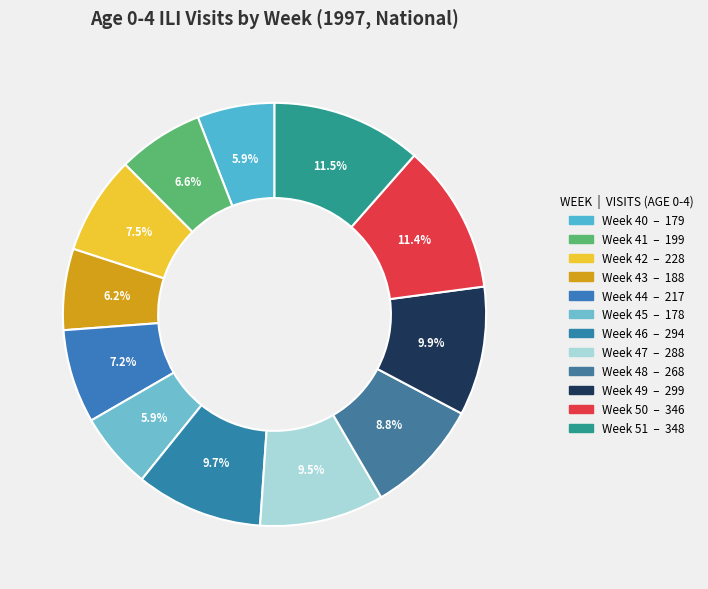

Is the sum of Week 42 and Week 44 greater than half?

No